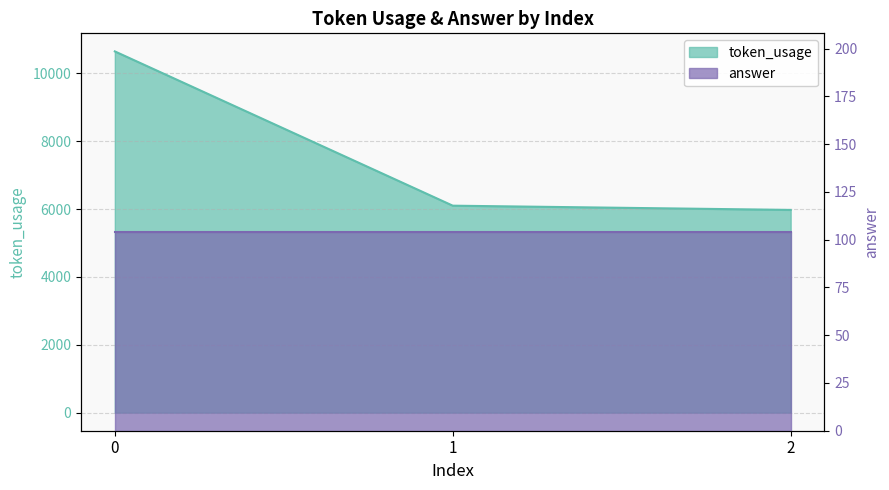

Is it true that the value at 1 is 6099?

True